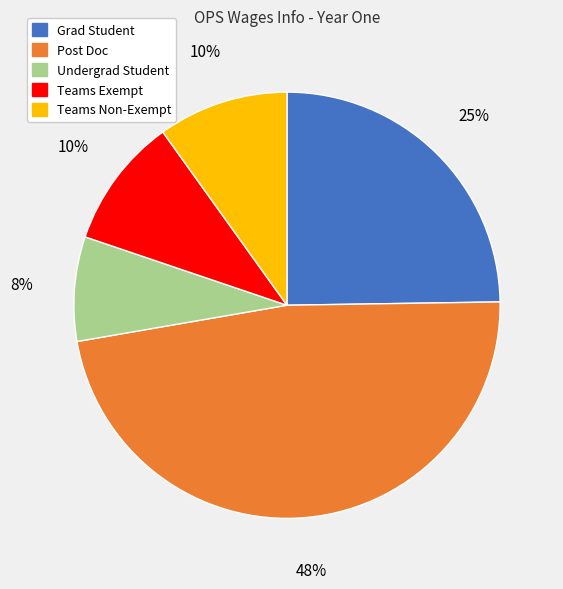

How many segments does this pie chart have?

5